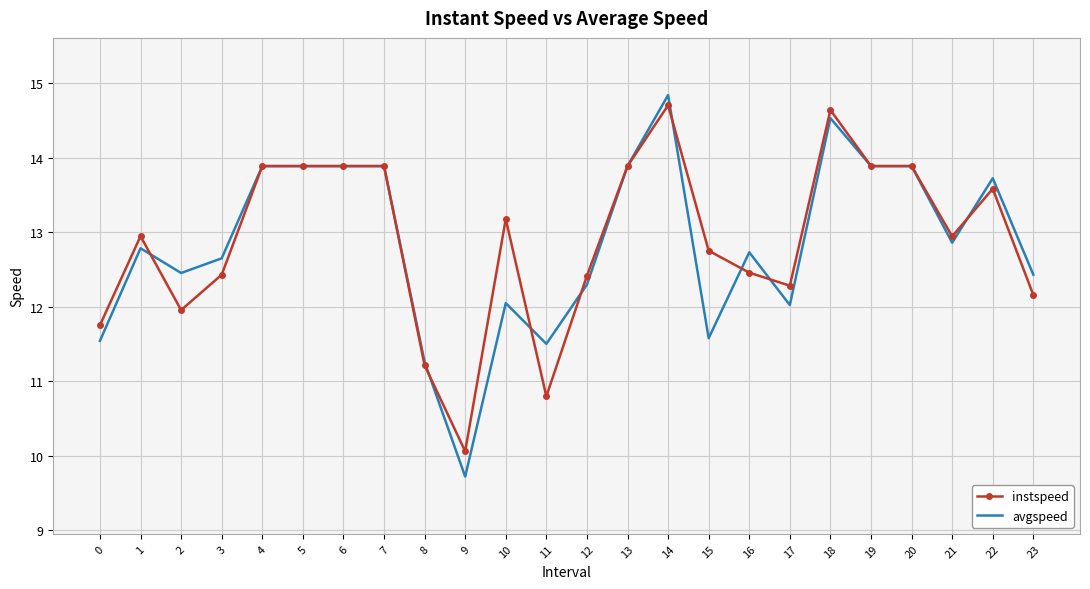

Where do avgspeed and instspeed first cross each other?

1 and 2